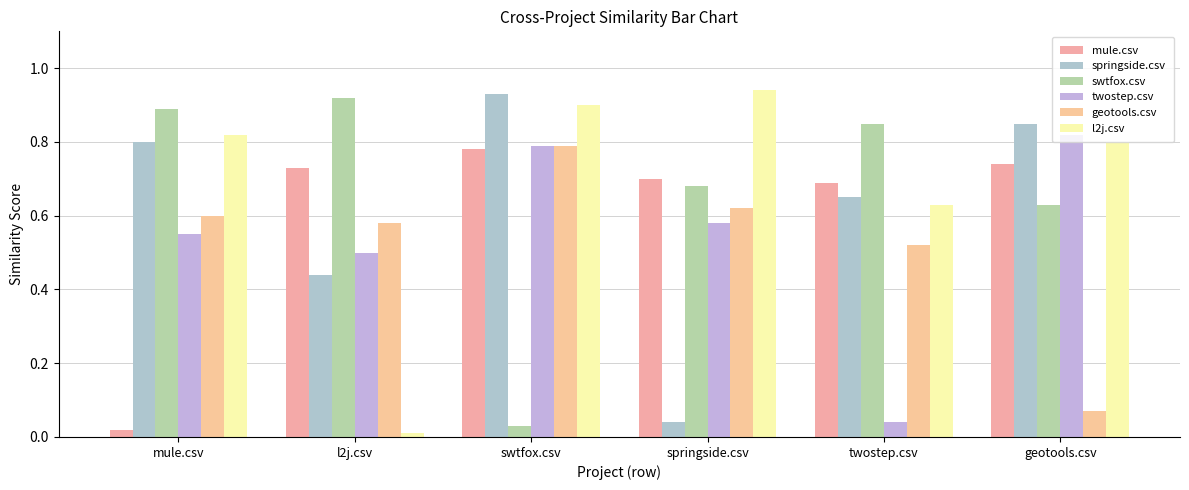

Which series has the largest total across all categories?

l2j.csv